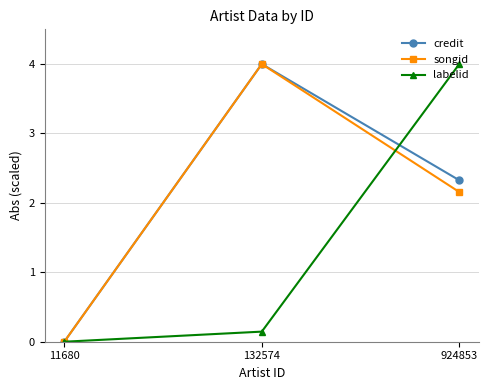

What is the sum of the credit values at 11680 and 924853?

2.3